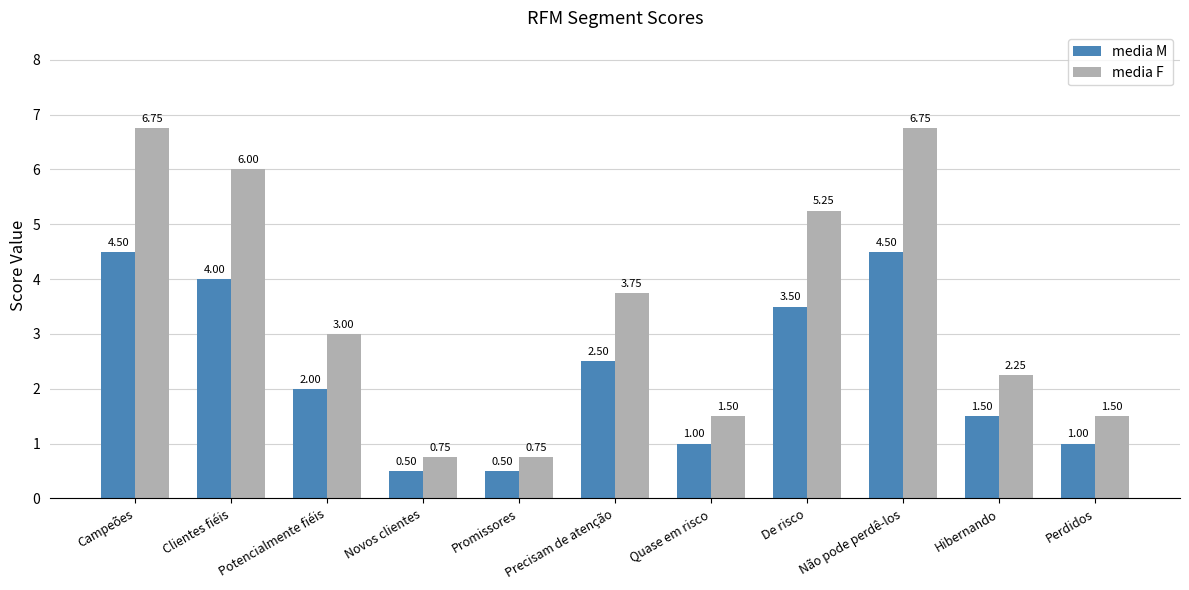

At Hibernando, list the series in order from smallest to largest.

media M, media F